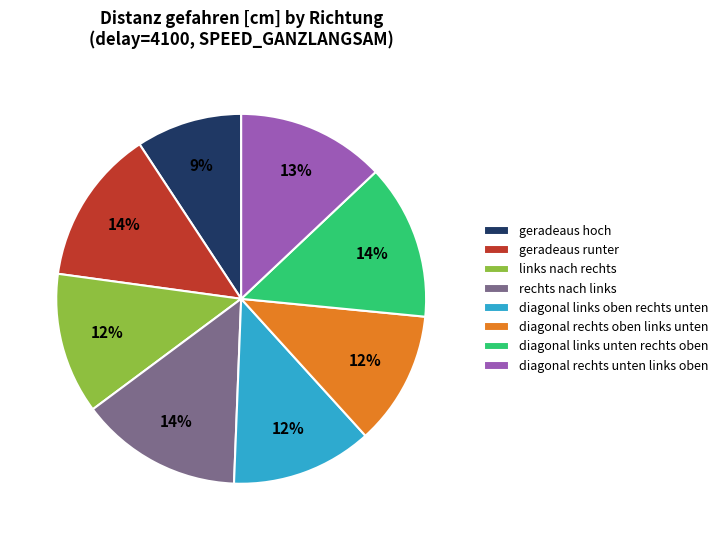

Between geradeaus hoch and geradeaus runter, which is larger?

geradeaus runter